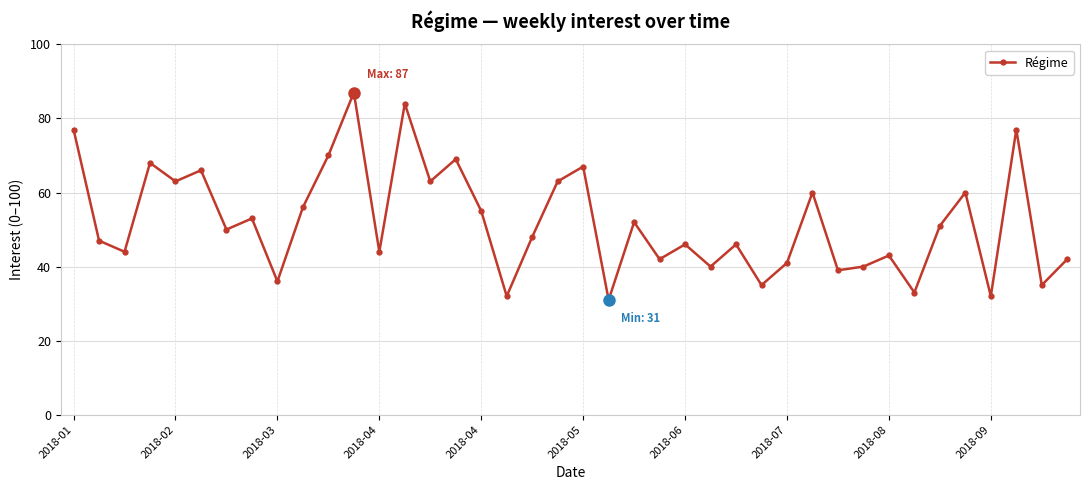

How many values are below 50?

20